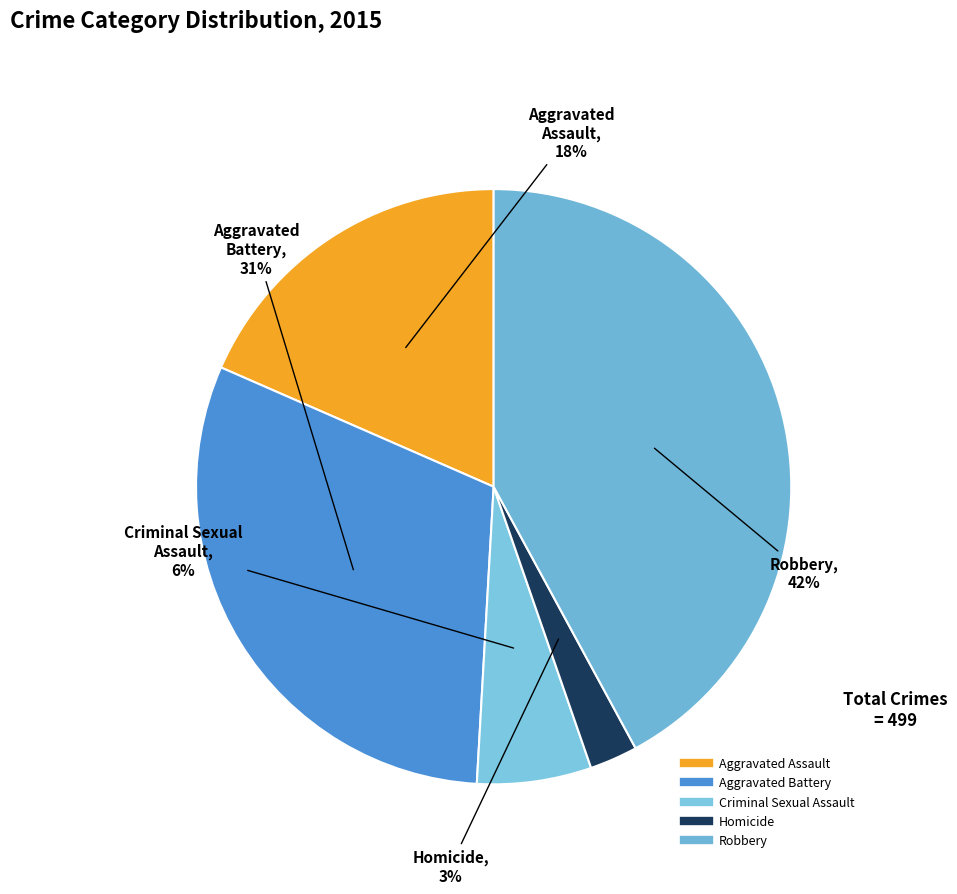

Between Aggravated Assault and Aggravated Battery, which is larger?

Aggravated Battery